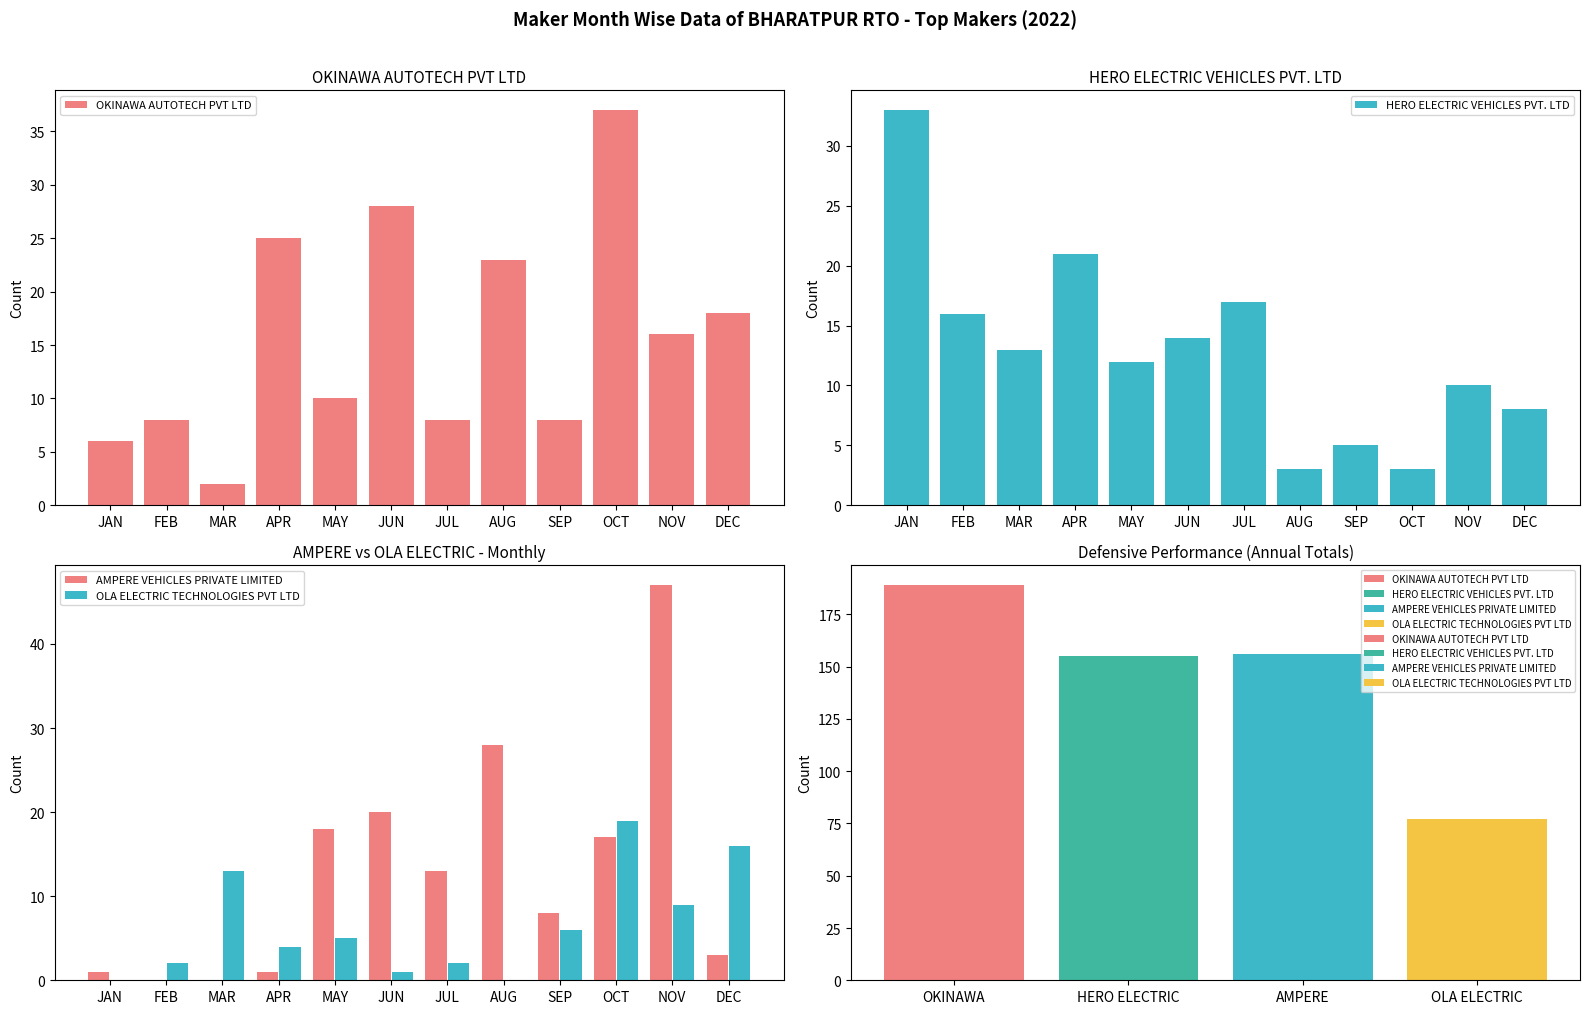

Read the AMPERE VEHICLES PRIVATE LIMITED value at JUN, to the nearest 5.

20